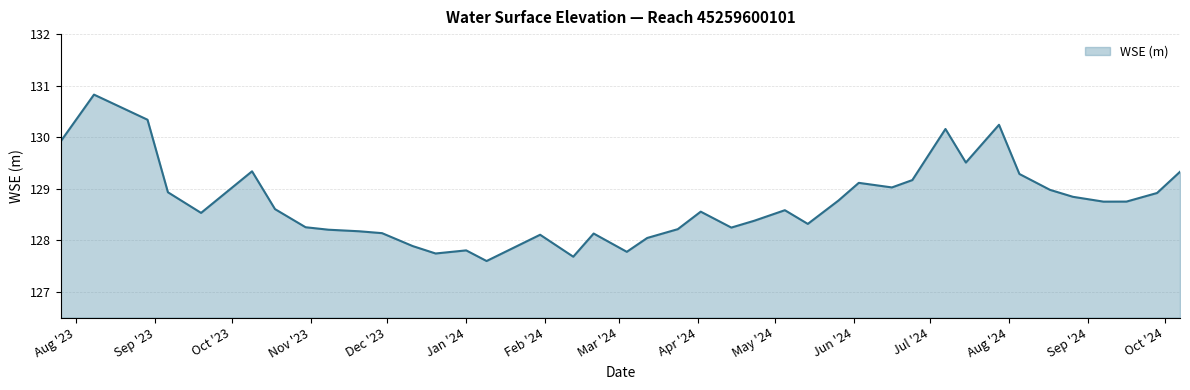

What is the minimum value shown in the chart?

127.6